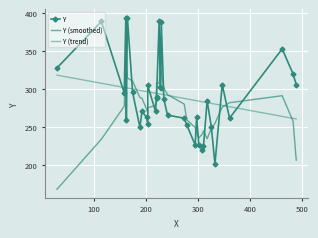

What is the maximum value shown in the chart?

394.0